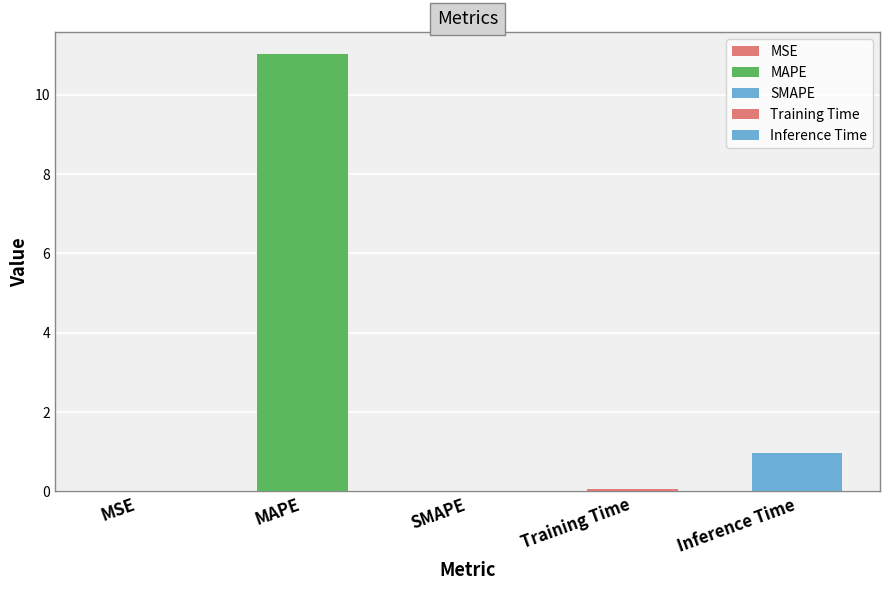

Reading right to left, extract all data points from this chart.

1.0	0.1	0.0	11.0	0.0